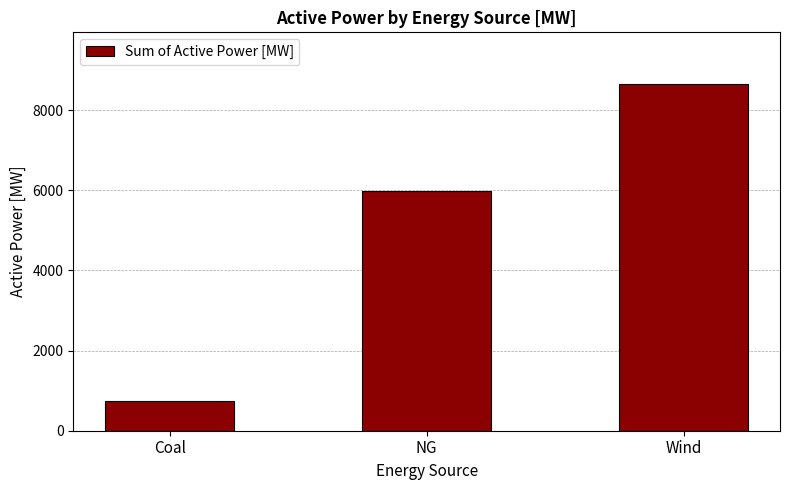

Reading right to left, transcribe all the data shown in this chart.

8645.0	5994.6	741.2